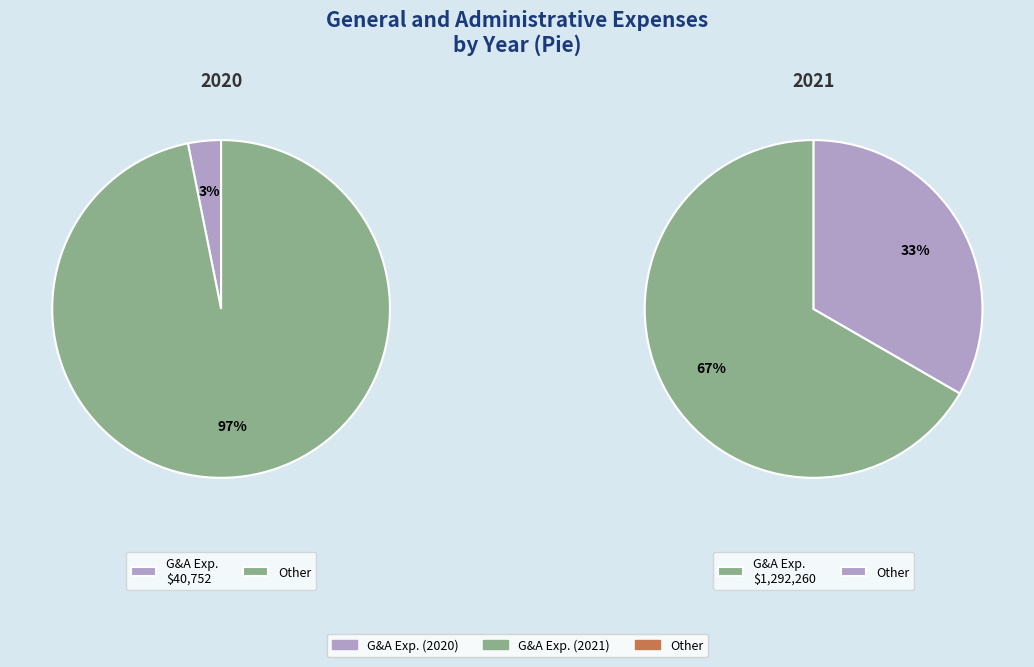

What is the total percentage of 2020 and 2021?

100.0%